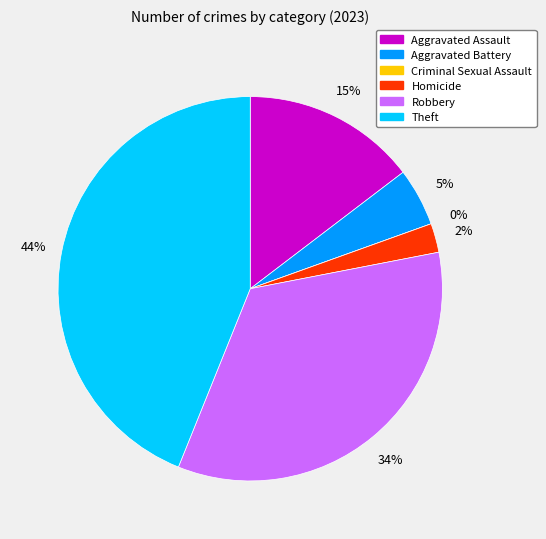

What is the total percentage of Theft and Robbery?

78.0%